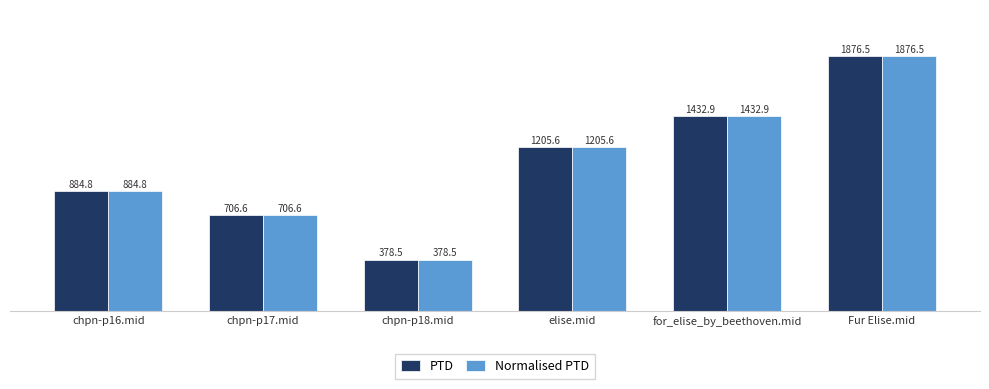

Reading left to right, what are all the values shown in this chart?

PTD: 884.8	706.6	378.5	1205.6	1432.9	1876.5
Normalised PTD: 884.8	706.6	378.5	1205.6	1432.9	1876.5